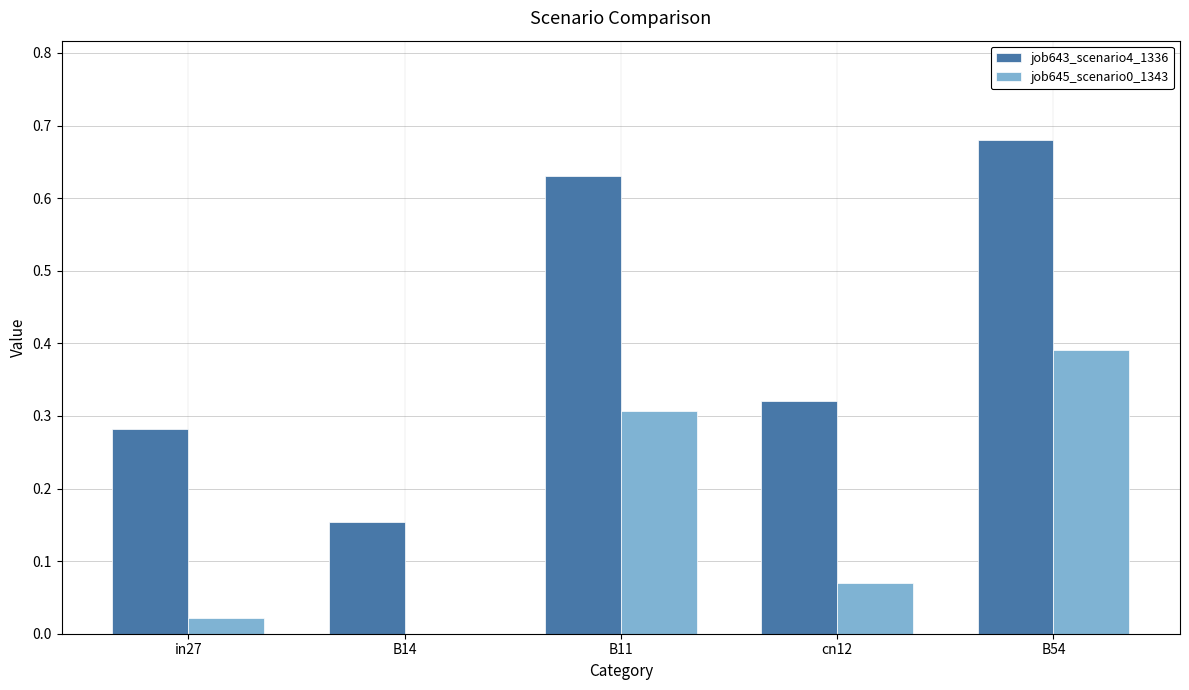

Are the bars horizontal?

No